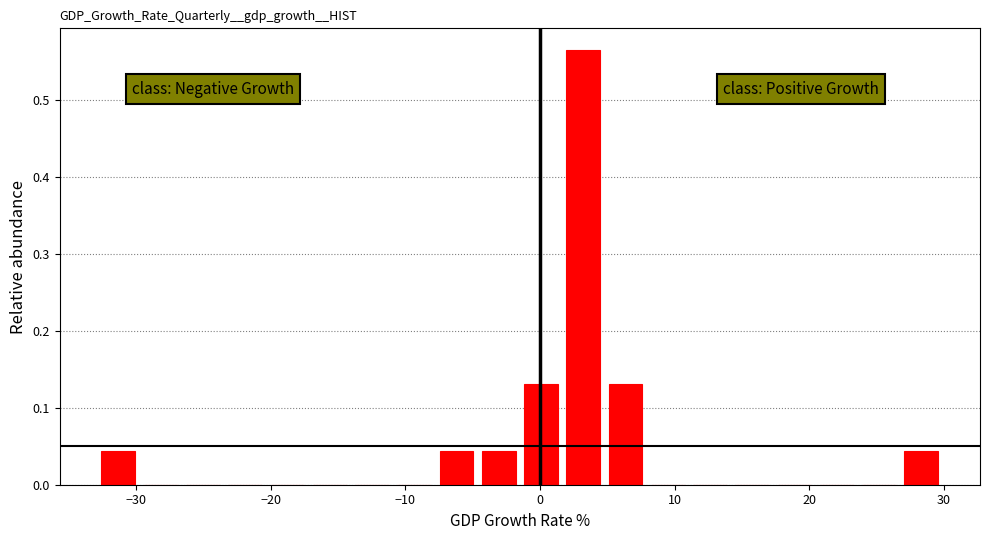

Read against the x-axis, roughly where is the centre of the tallest bar?

3